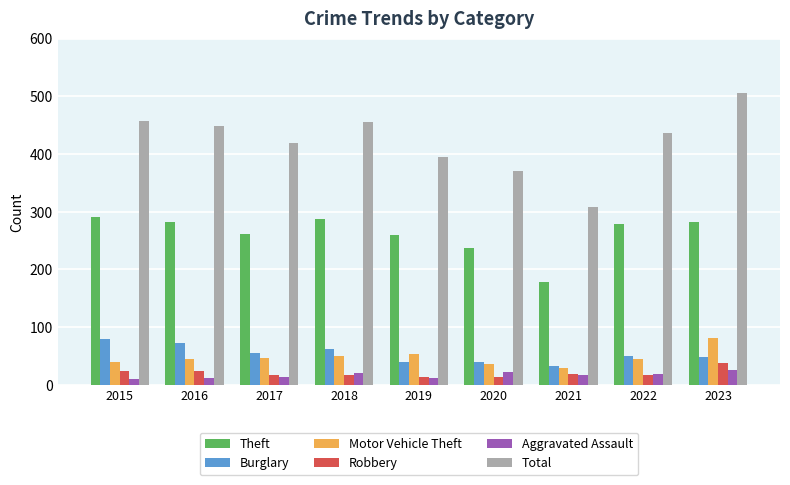

Is the value of Theft at 2016 greater than the value of Robbery at 2015?

Yes